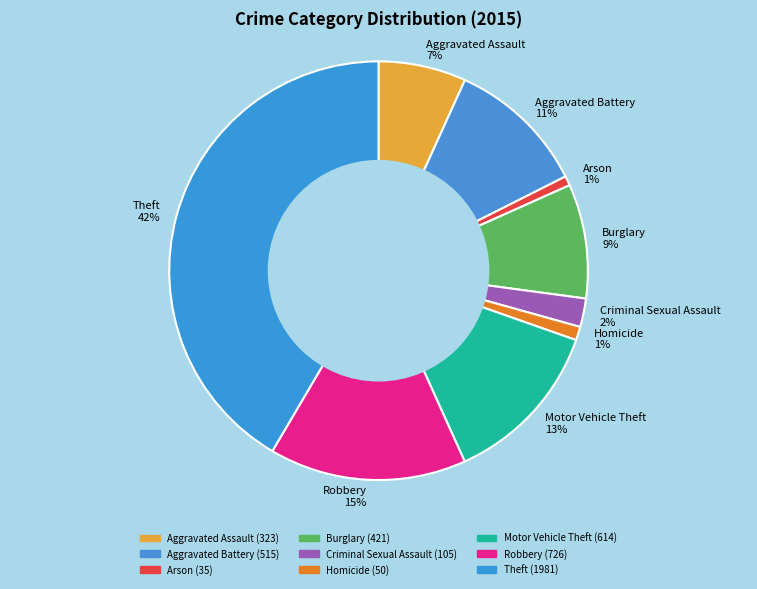

How many segments does this pie chart have?

9